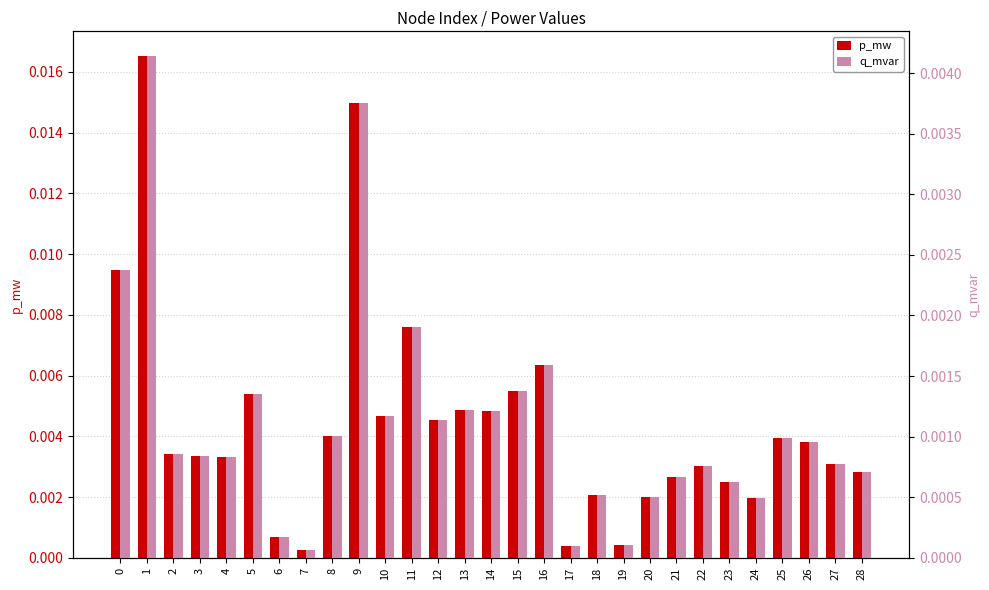

Which series has the largest total across all categories?

p_mw